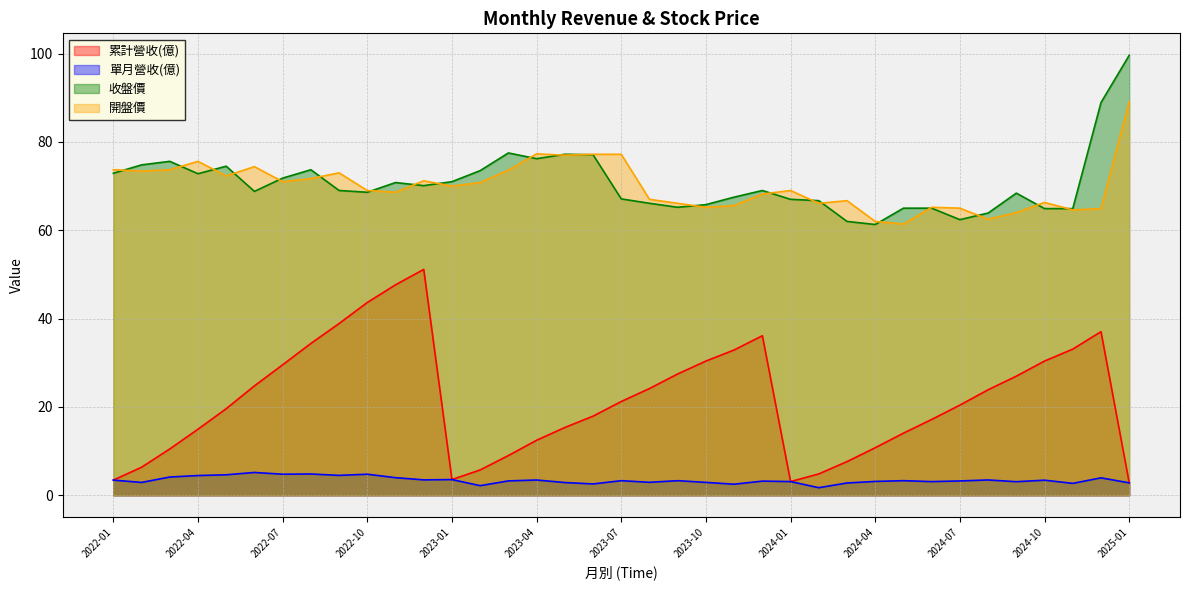

True or false: 單月營收(億) and 累計營收(億) intersect in this chart.

False